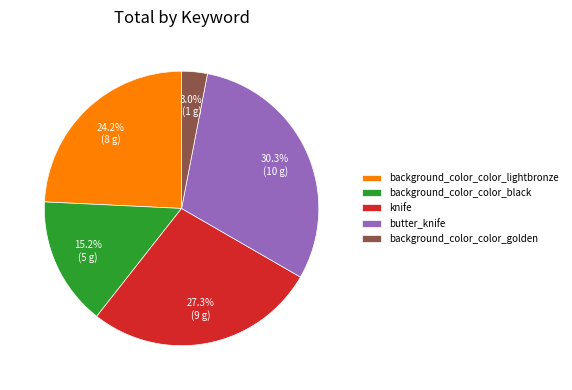

What percentage is the background_color_color_lightbronze slice, to the nearest percent?

24%